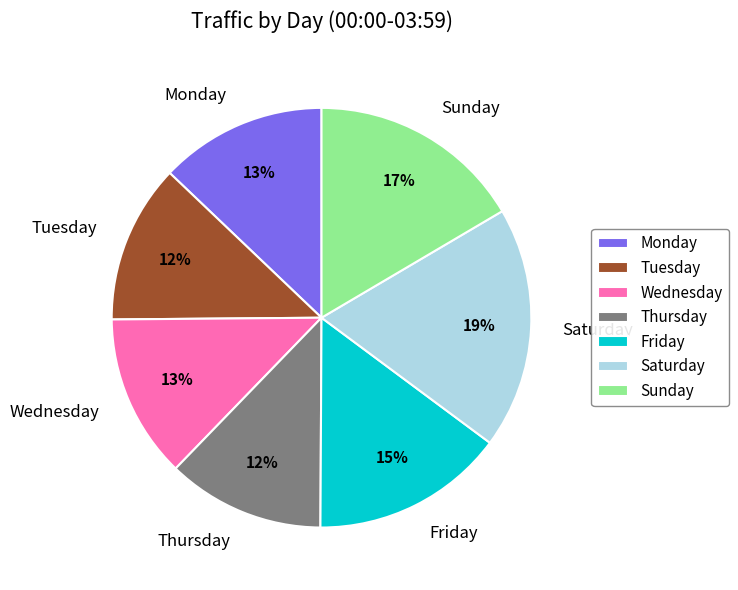

To the nearest percent, what is the combined percentage of Saturday and Monday?

32%